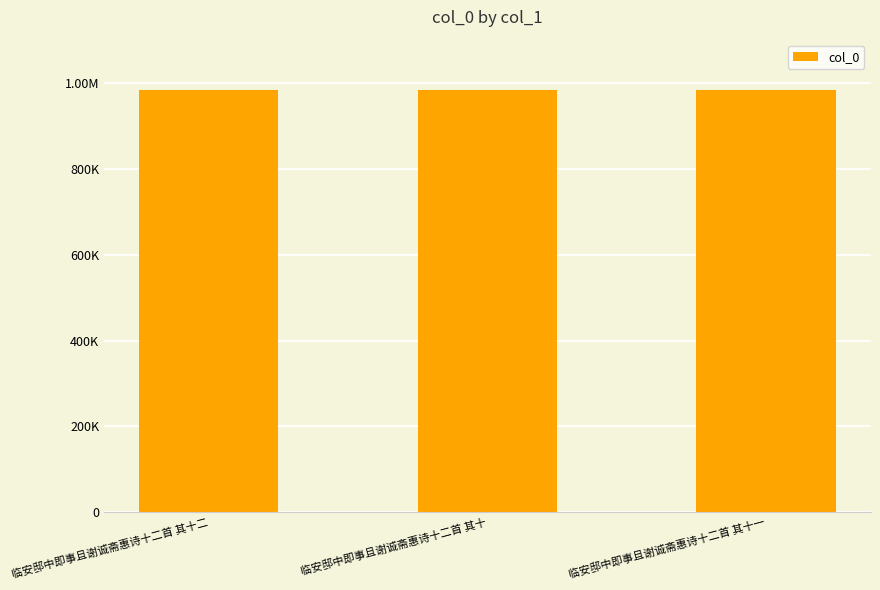

What is the difference between the maximum and minimum values?

2